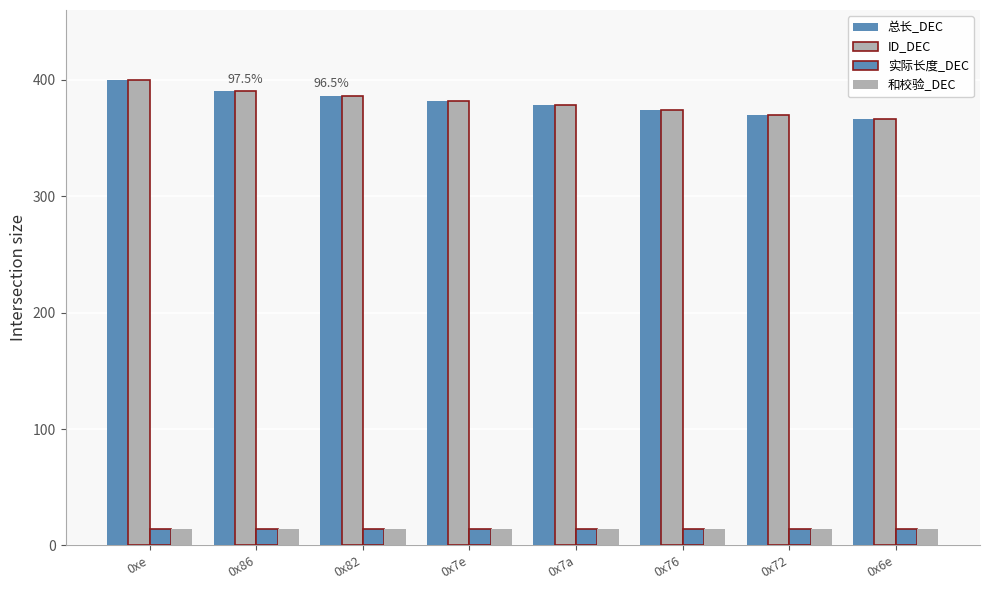

Does the chart contain stacked bars?

No